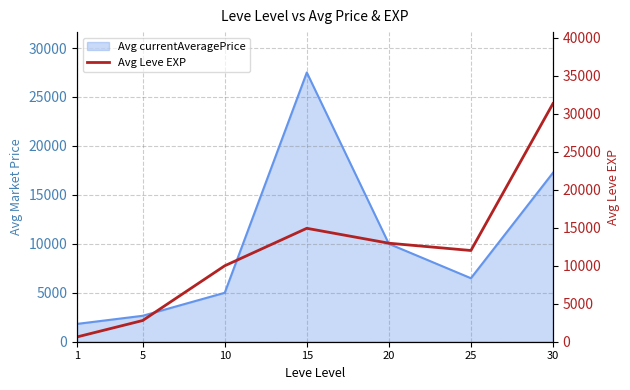

At which category does the data reach its first local peak?

15